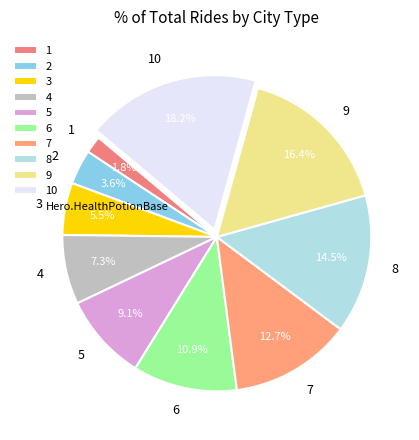

True or false: 6 accounts for 11% of the total.

True